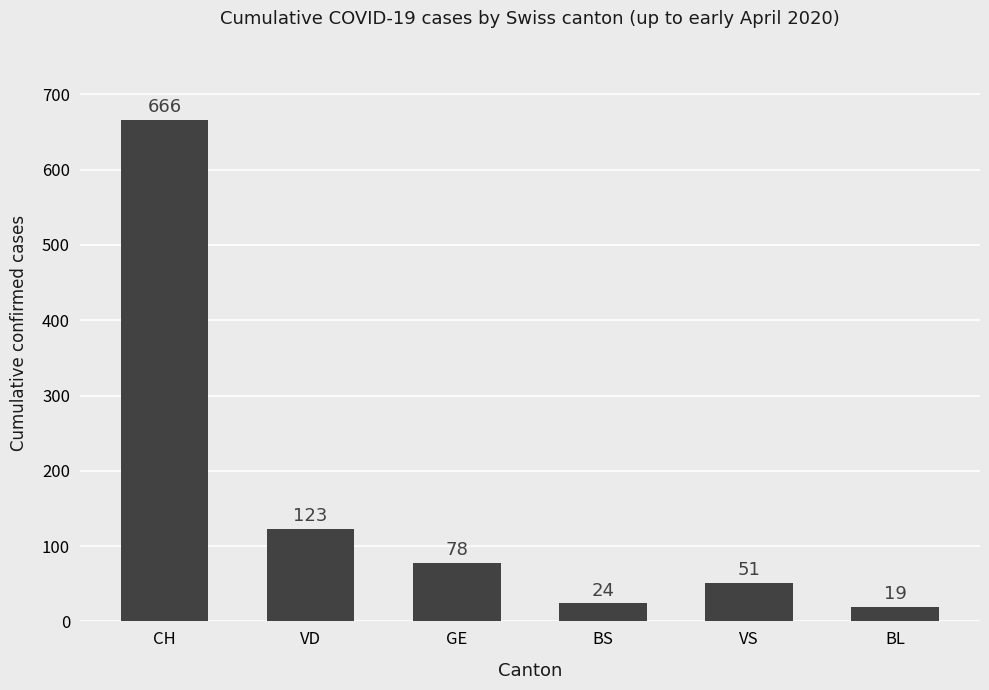

List the labels in order of value, largest first.

CH, VD, GE, VS, BS, BL